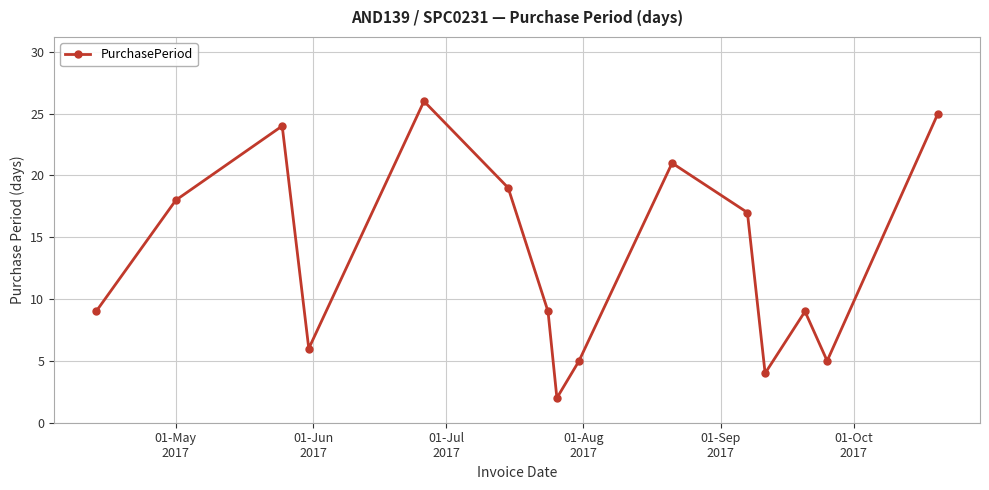

What is the sum of all values?

199